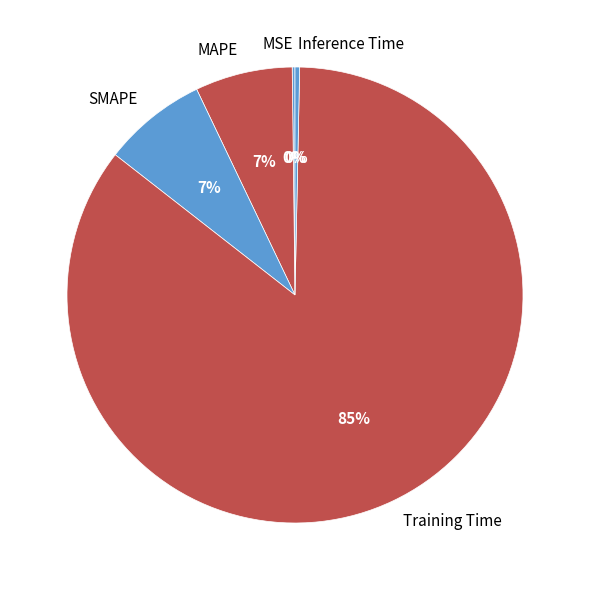

To the nearest percent, what is the average slice percentage?

20%